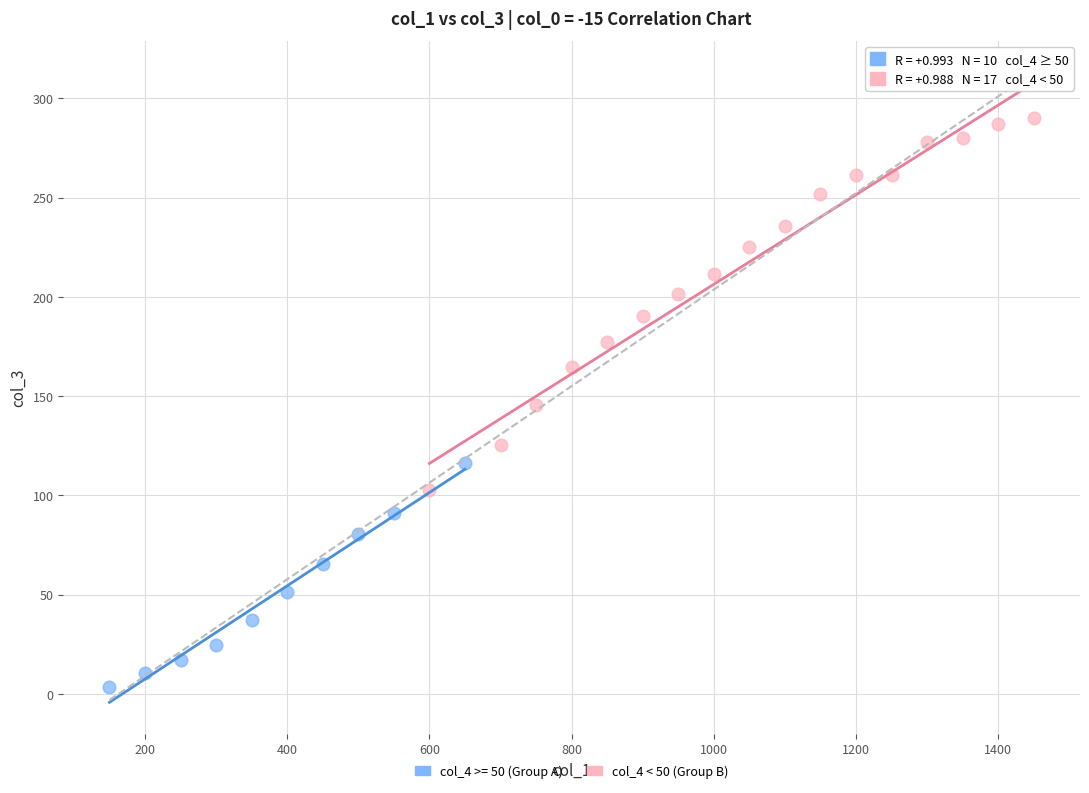

Which series reaches the maximum Y coordinate?

col_4 < 50 (Group B)